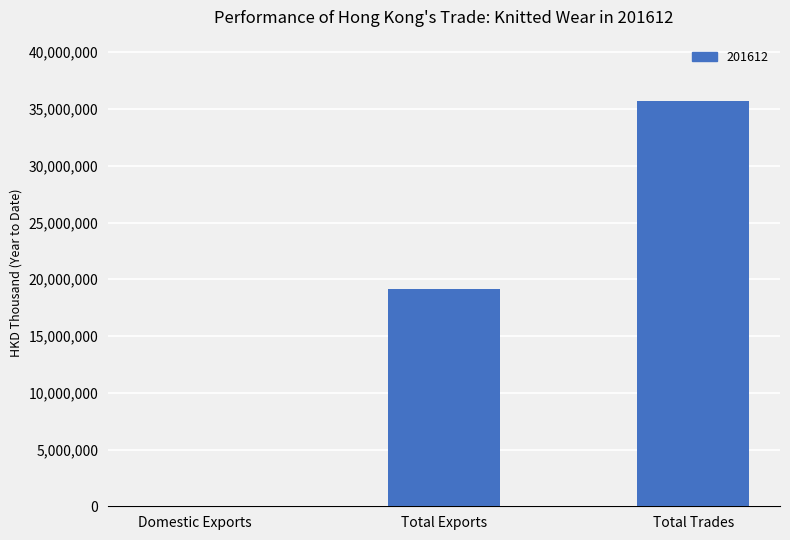

The value at Total Exports is 19103706.6. True or false?

True